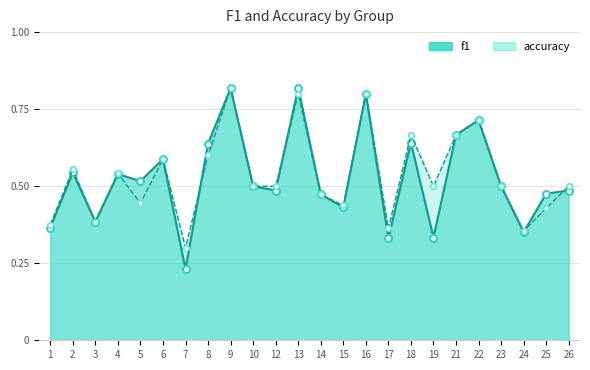

List the series in order of their peak value, lowest first.

accuracy, f1